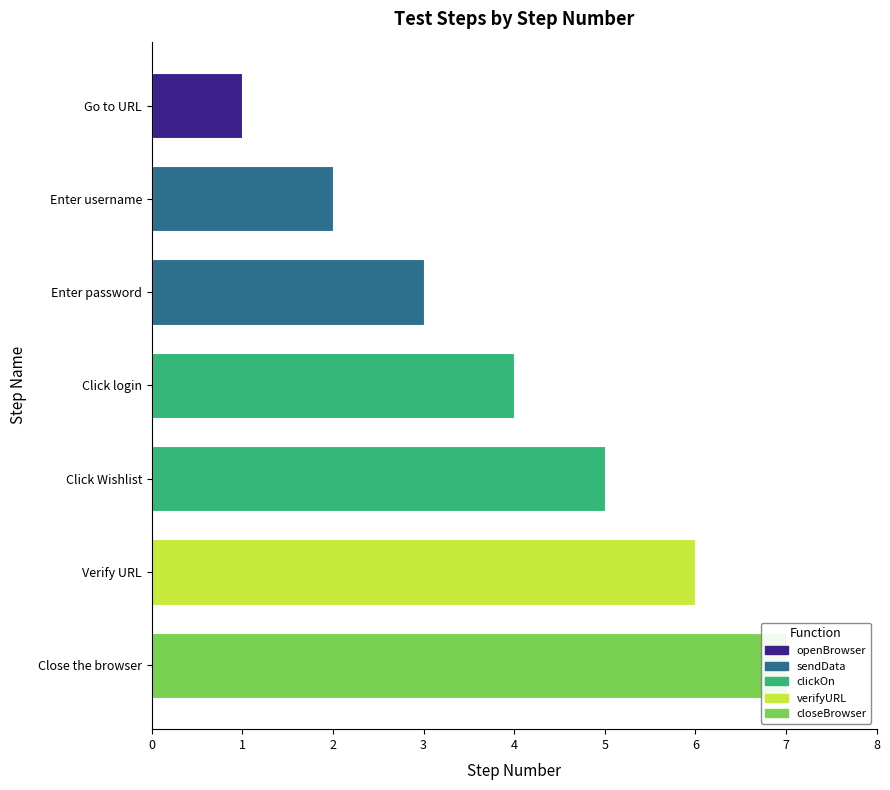

Count the number of data series in this chart.

1